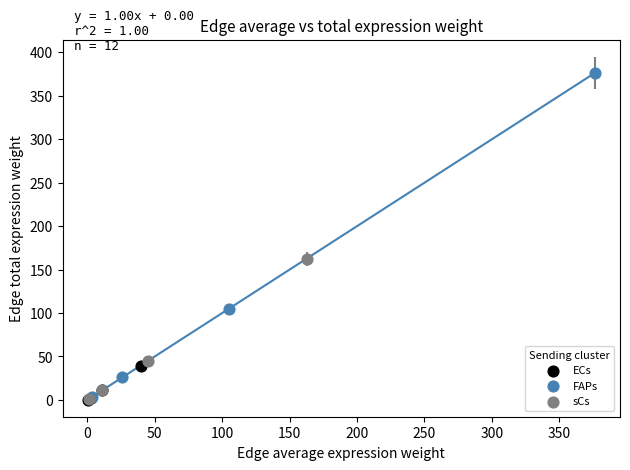

Which series has the largest Y range (max minus min)?

FAPs